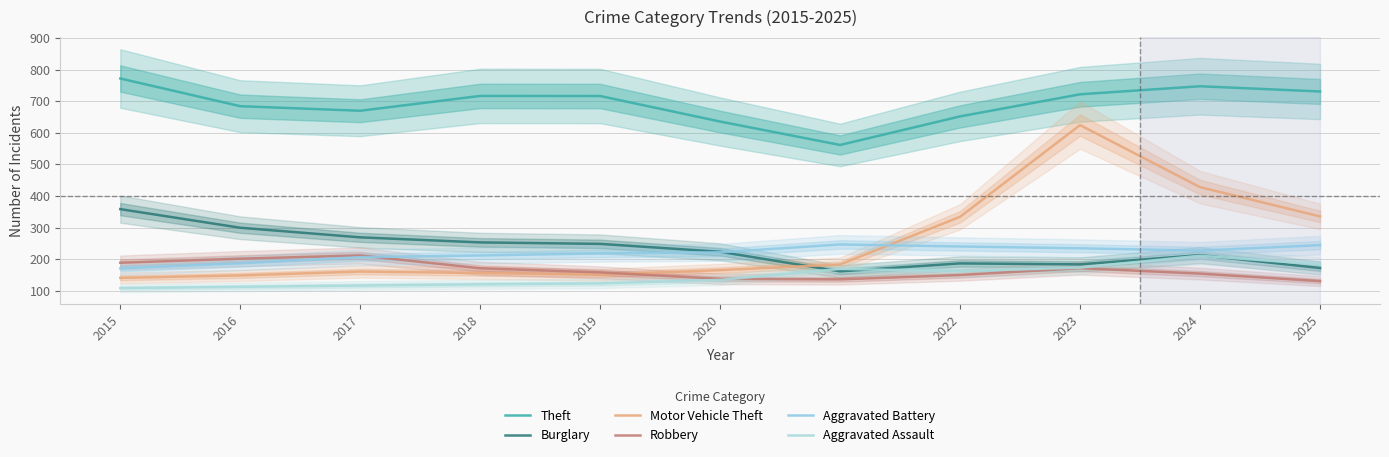

Which category has the highest value in the Aggravated Assault series?

2024